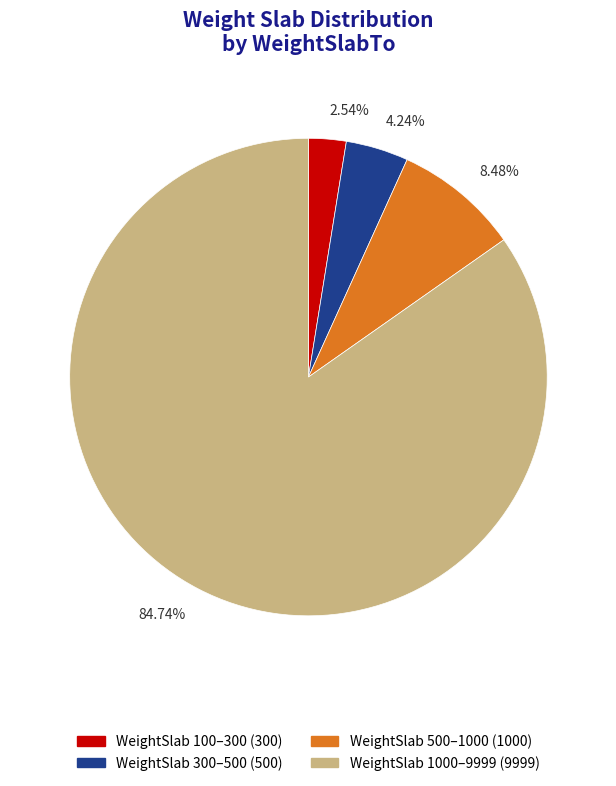

Does any single category account for the majority?

Yes